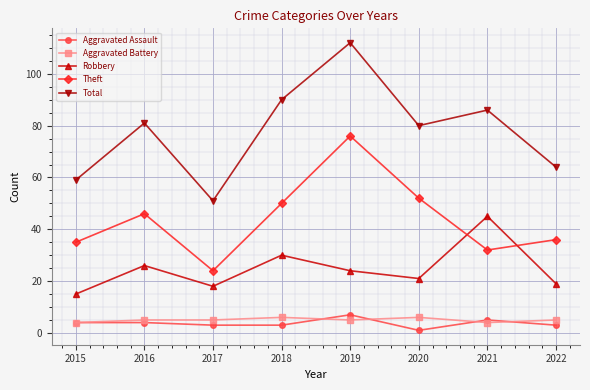

Rank the series by their maximum value, from lowest to highest.

Aggravated Battery, Aggravated Assault, Robbery, Theft, Total